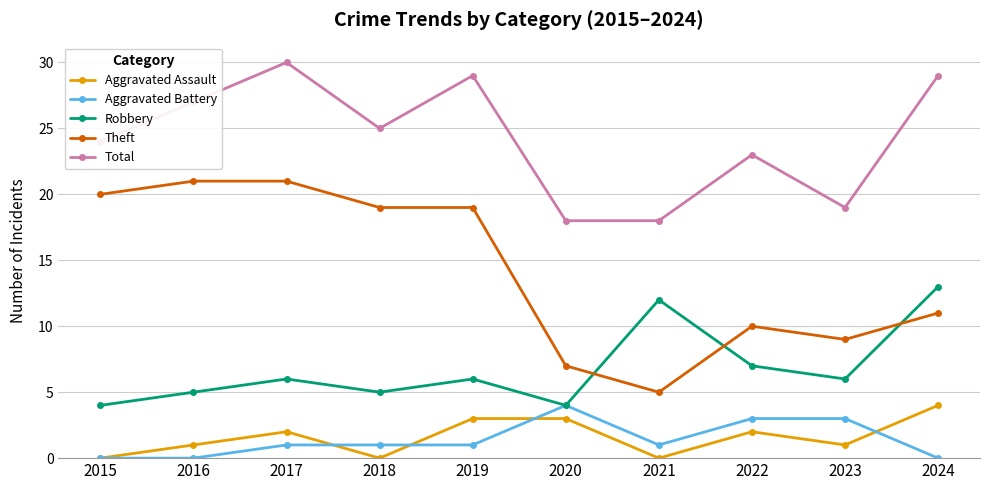

What is the total value across all series at 2017?

60